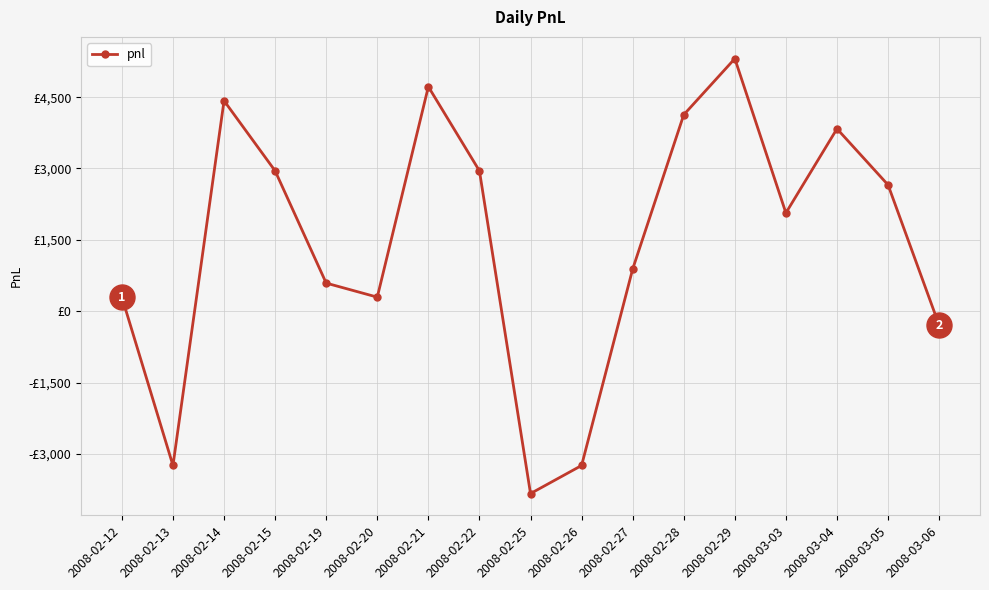

The value at 2008-02-19 is 352. True or false?

False